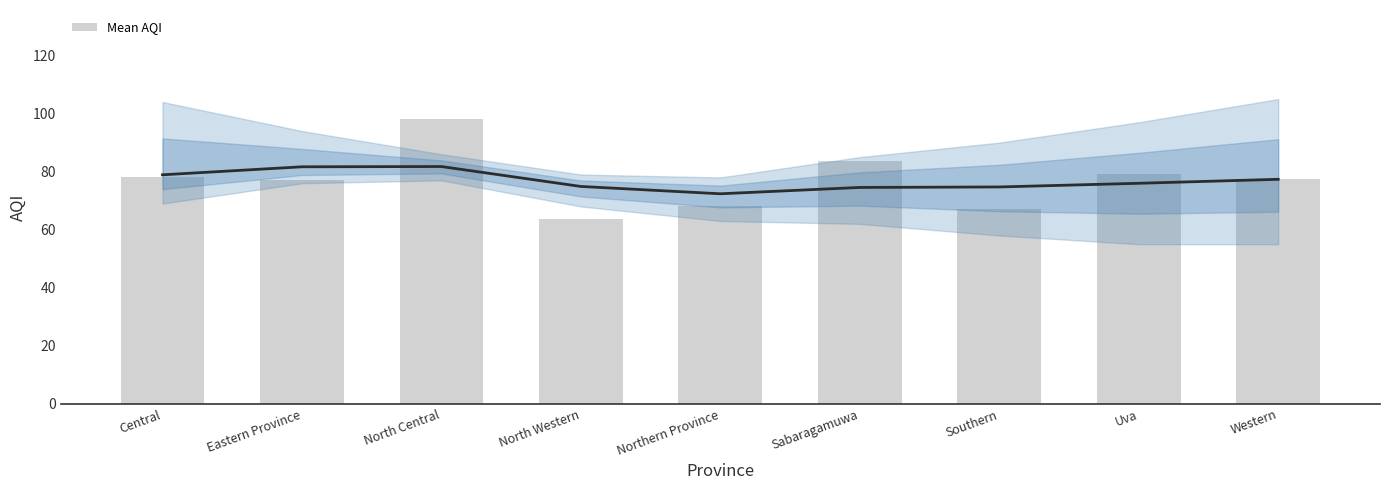

How many data points are less than 77?

3